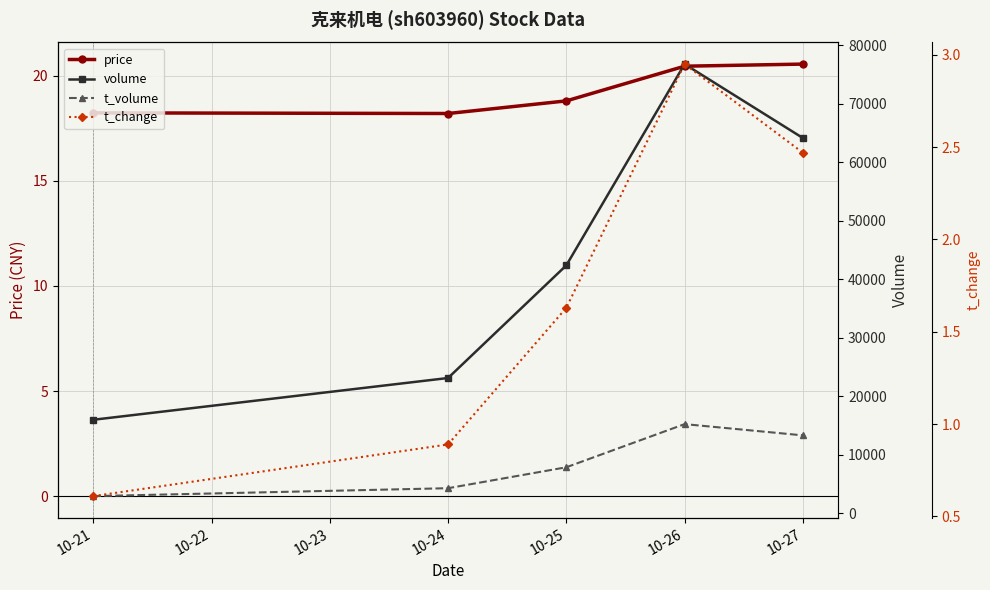

True or false: t_volume and volume cross at least once.

False